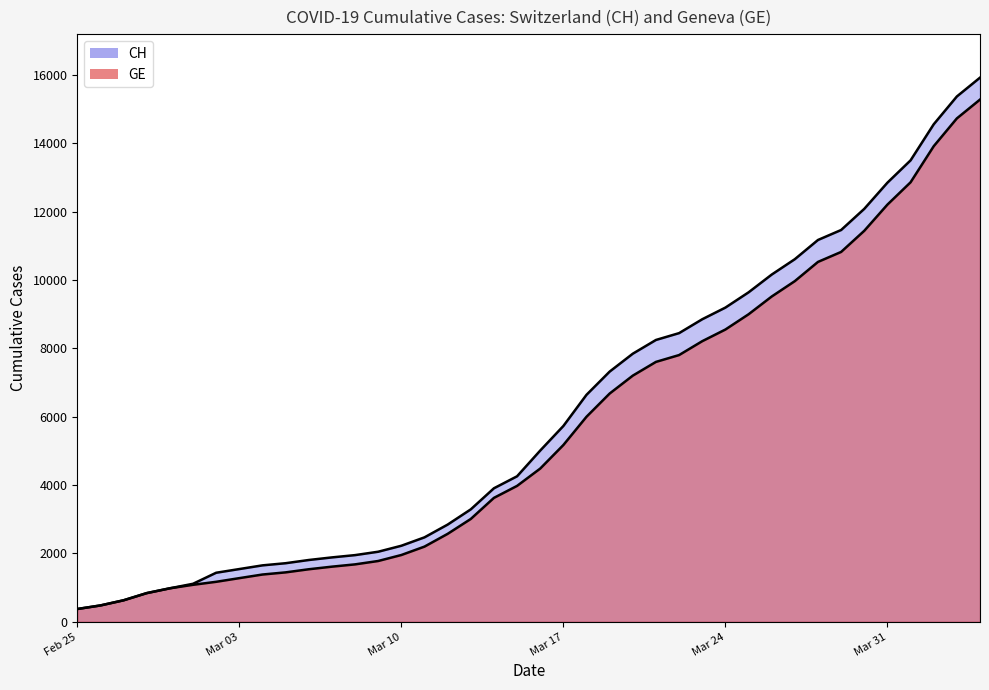

Which series changed the most between 2020-03-20 and 2020-03-27?

CH